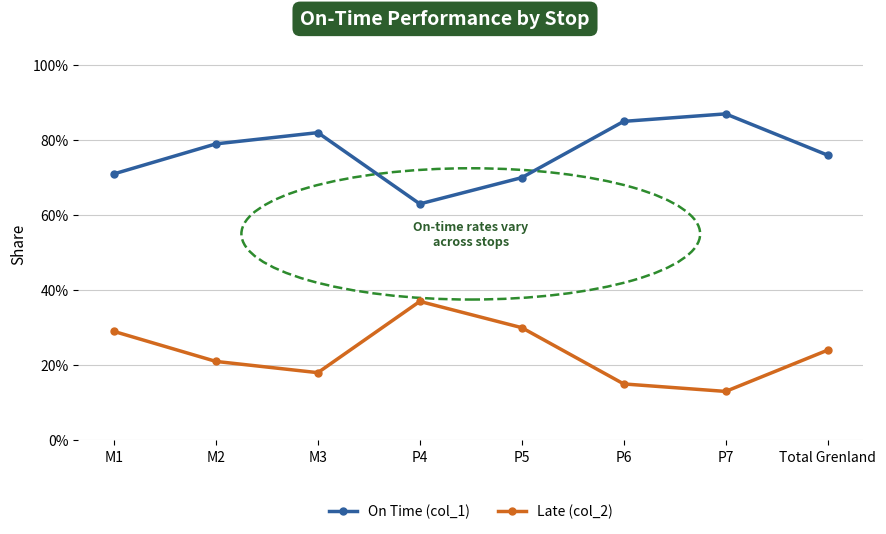

How many On Time (col_1) values are between 0 and 1?

8